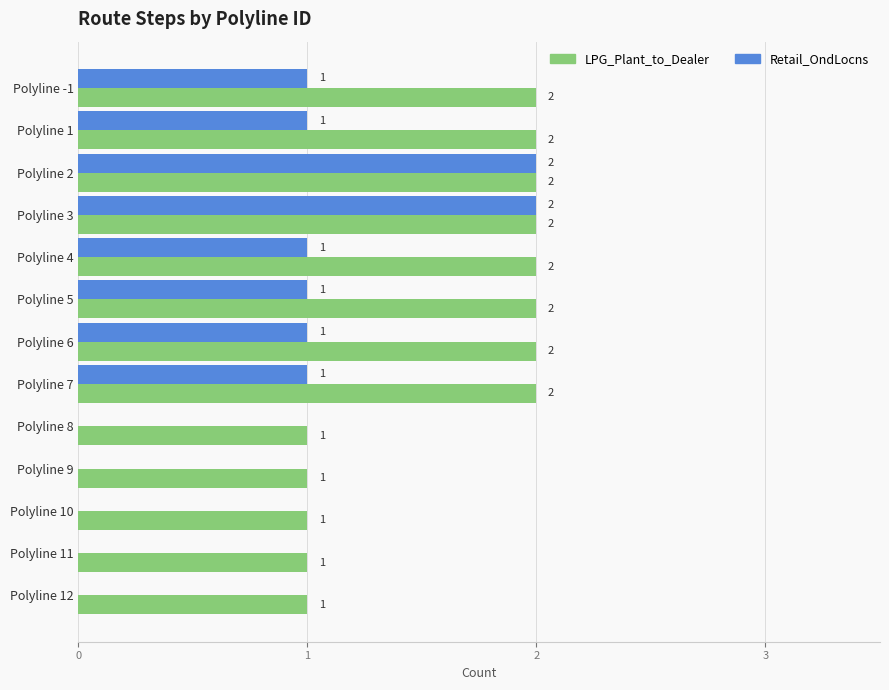

Which series has the largest total across all categories?

LPG_Plant_to_Dealer